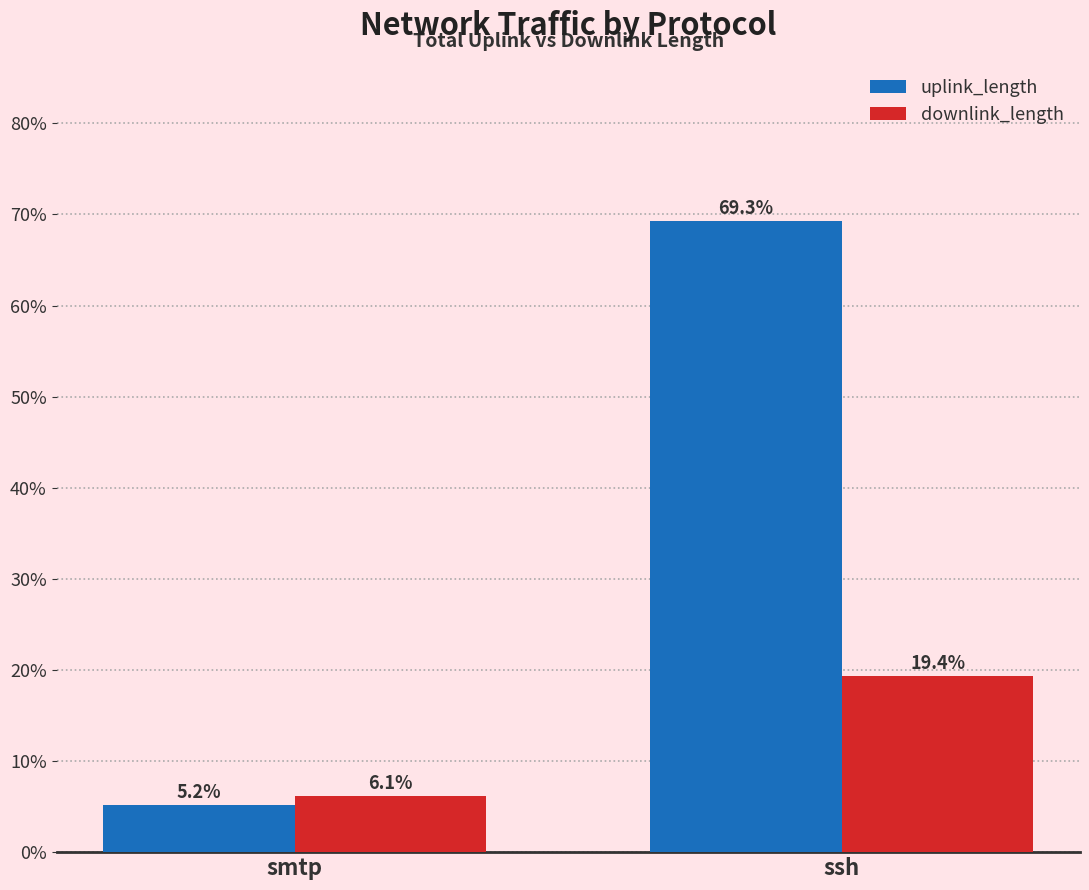

At smtp, list the series in order from smallest to largest.

uplink_length, downlink_length